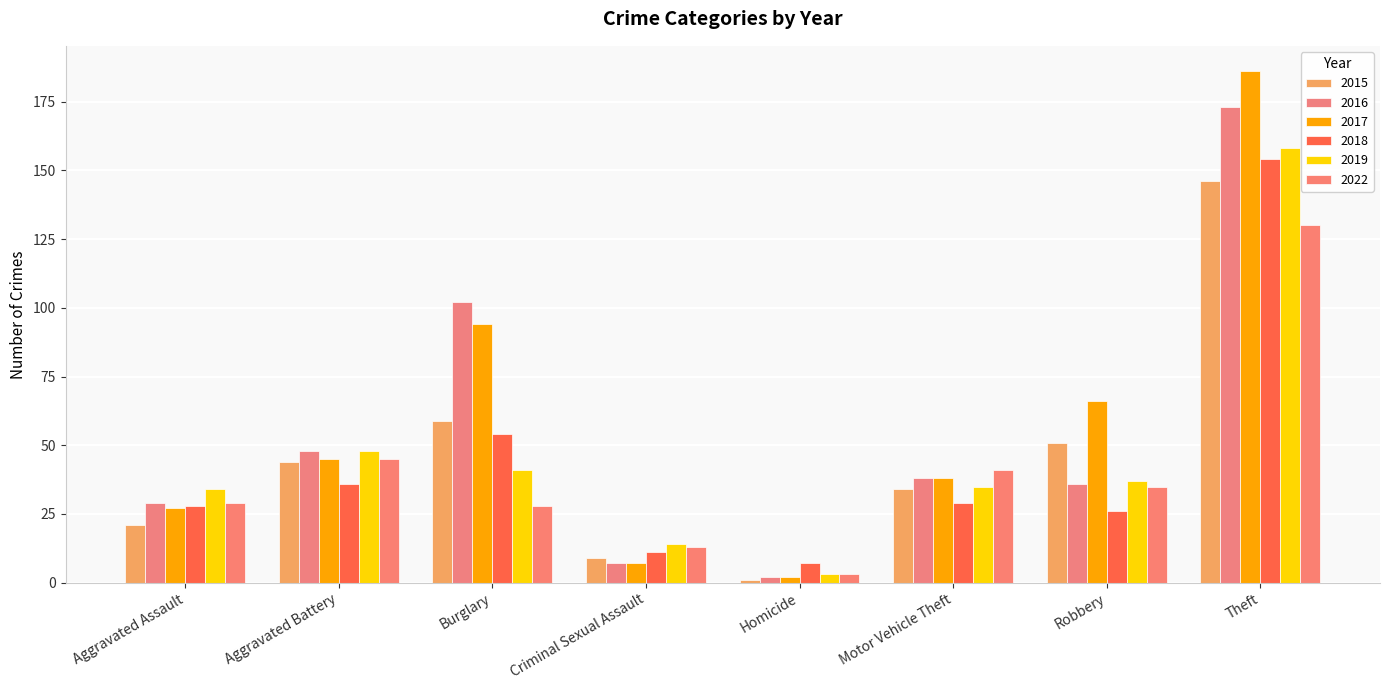

Which series has the widest spread of values?

2017